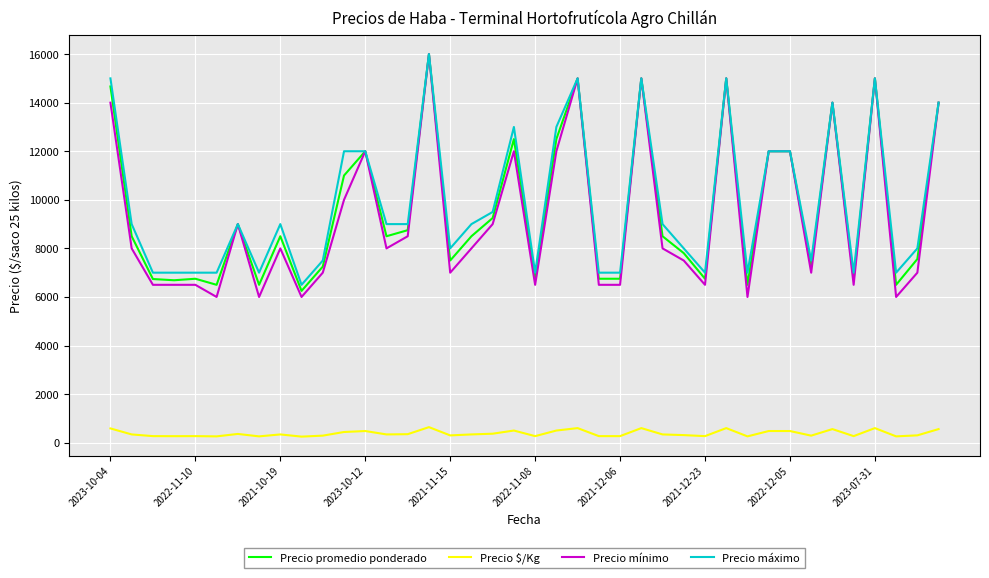

What are all the series names shown in the legend?

Precio promedio ponderado, Precio $/Kg, Precio mínimo, Precio máximo